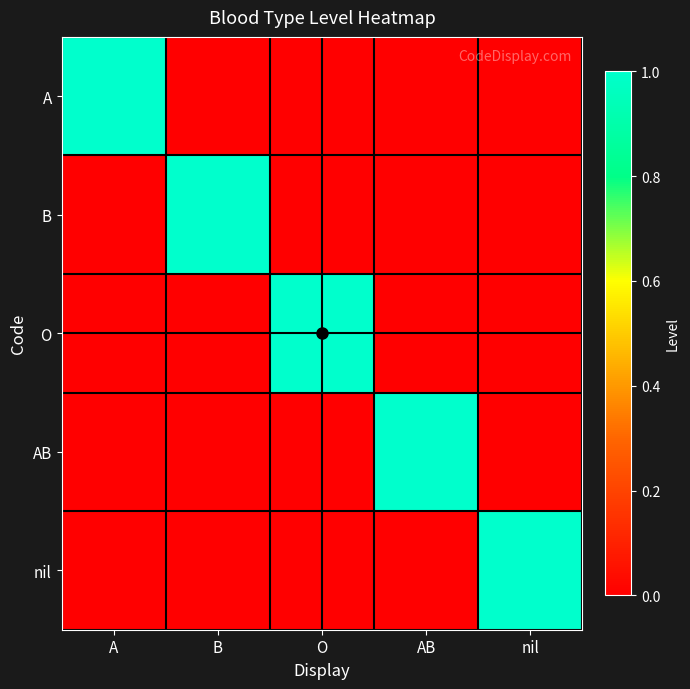

Reading left to right, transcribe all the data shown in this chart.

A: A=1	B=0	O=0	AB=0	nil=0
B: A=0	B=1	O=0	AB=0	nil=0
O: A=0	B=0	O=1	AB=0	nil=0
AB: A=0	B=0	O=0	AB=1	nil=0
nil: A=0	B=0	O=0	AB=0	nil=1